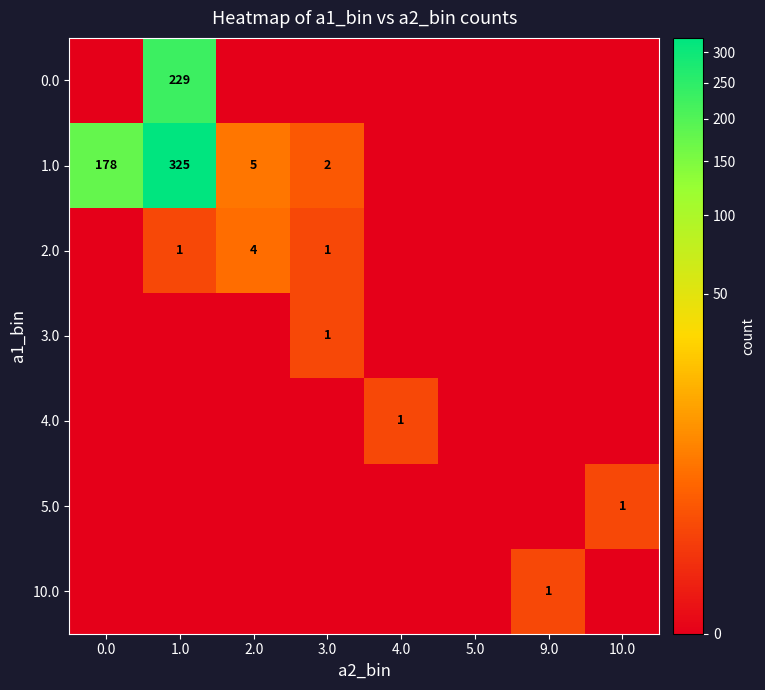

How many data points does each series have?

8